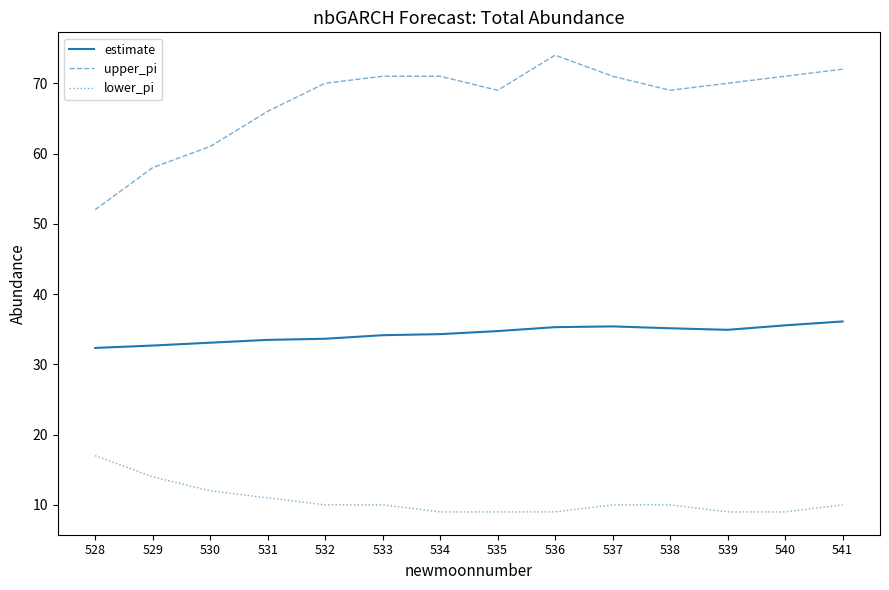

How many lines are shown in the chart?

3